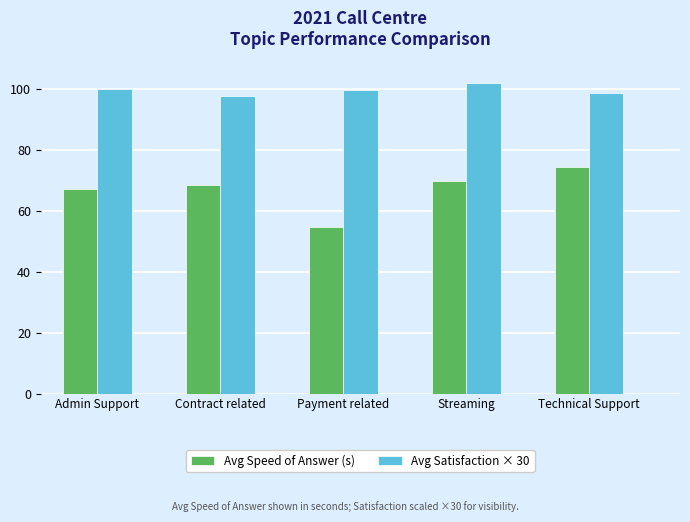

What position from the right is Technical Support?

1